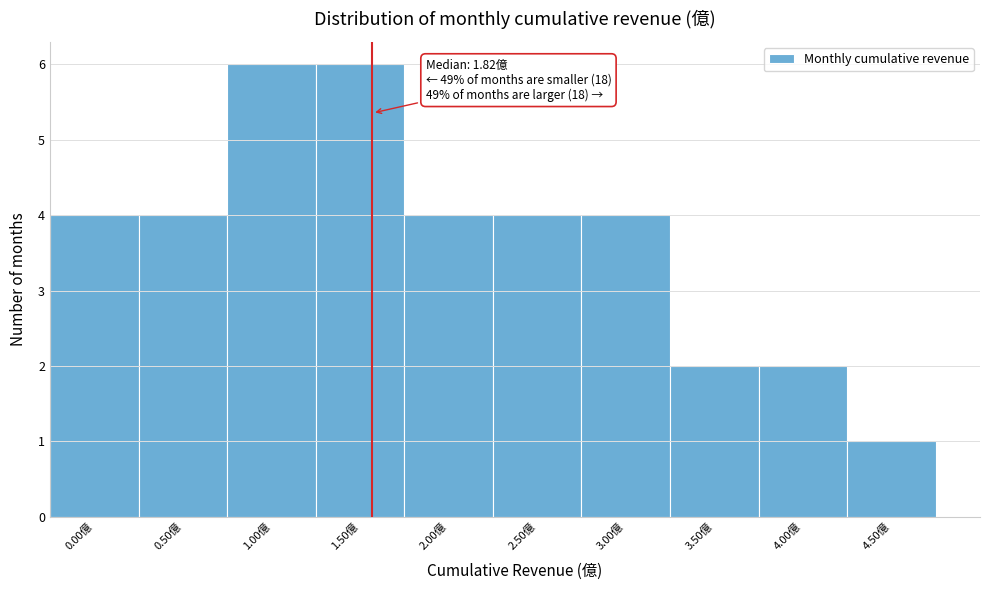

Reading right to left, transcribe all the data shown in this chart.

4.50億=1	4.00億=2	3.50億=2	3.00億=4	2.50億=4	2.00億=4	1.50億=6	1.00億=6	0.50億=4	0.00億=4